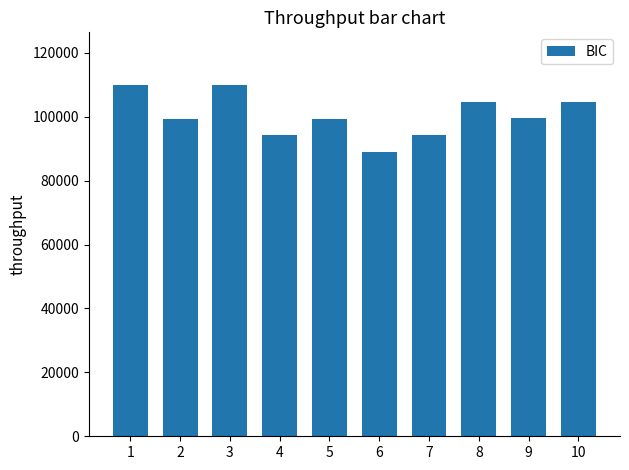

Which has a higher value, 1 or 4?

1